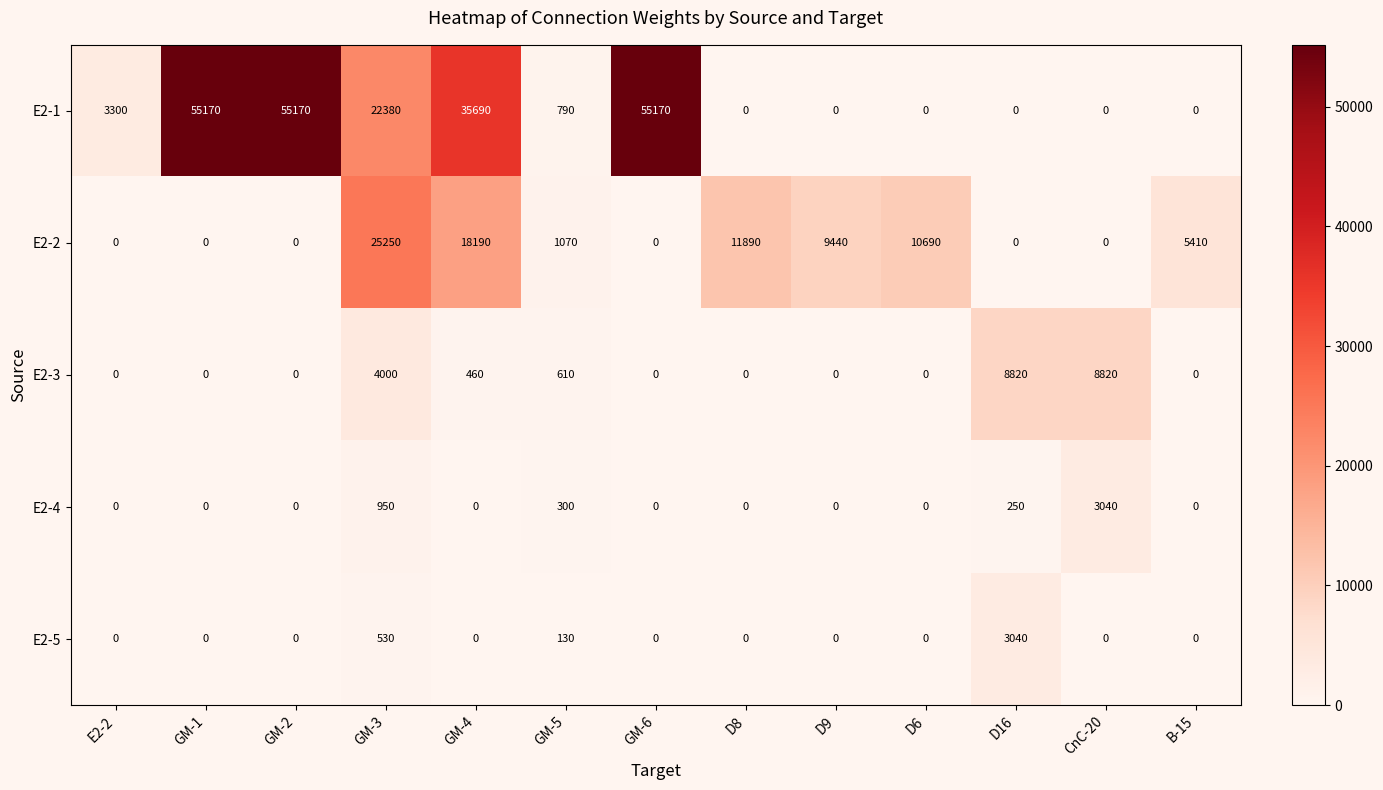

Where is E2-2 nearest to the value 12625?

D8